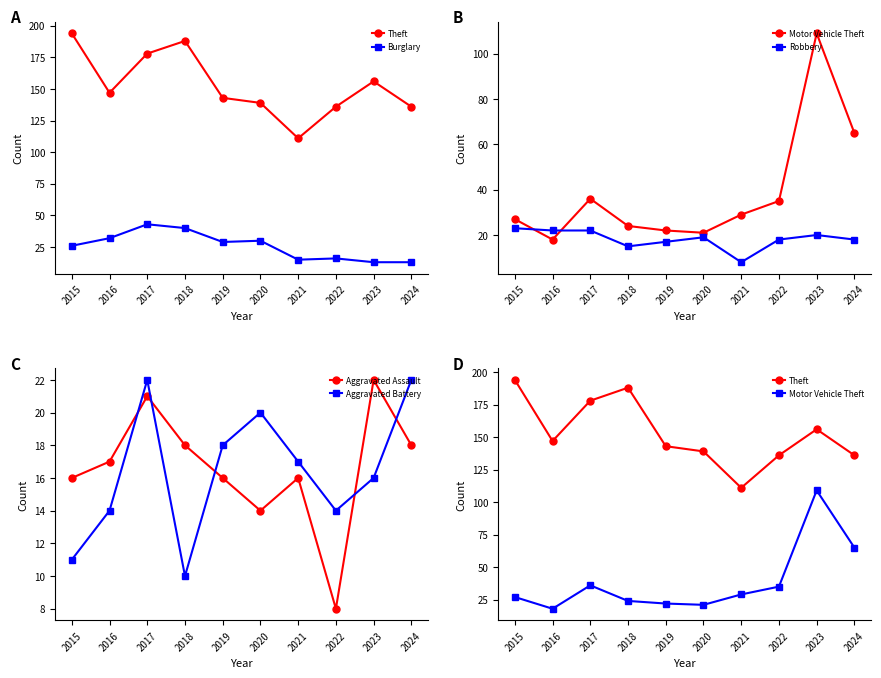

Which series has the largest range (max minus min)?

Motor Vehicle Theft